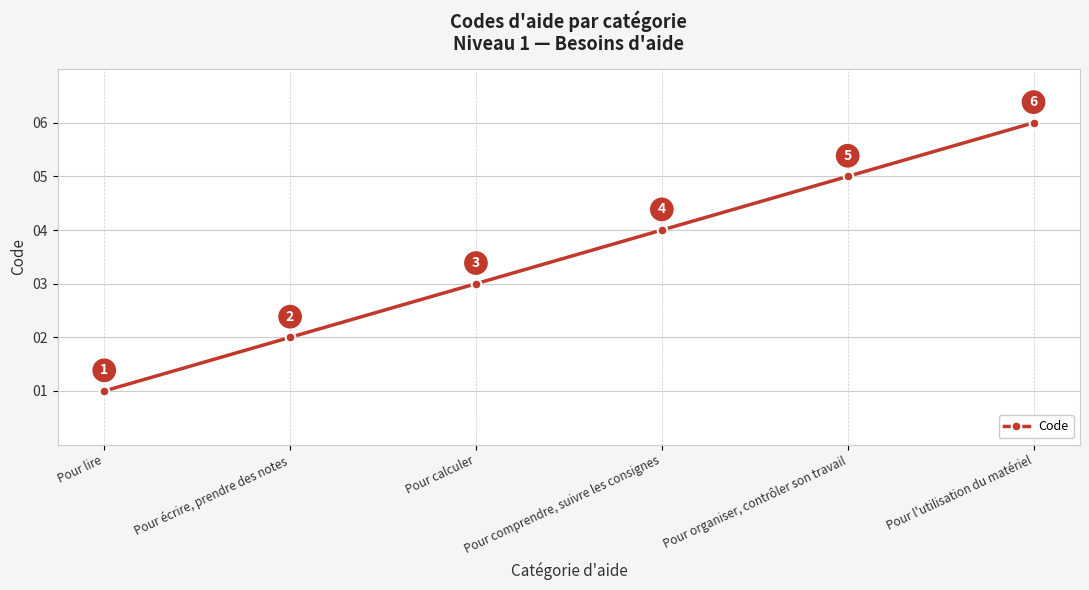

Count the values in the range 2 to 5.

4